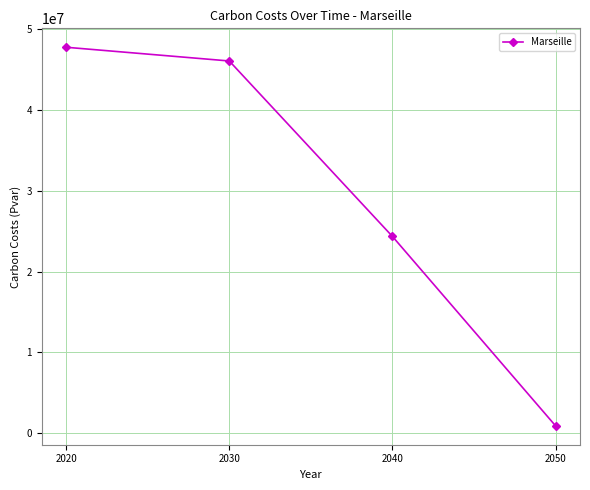

What is the sum of the values at 2050 and 2020?

48669080.8